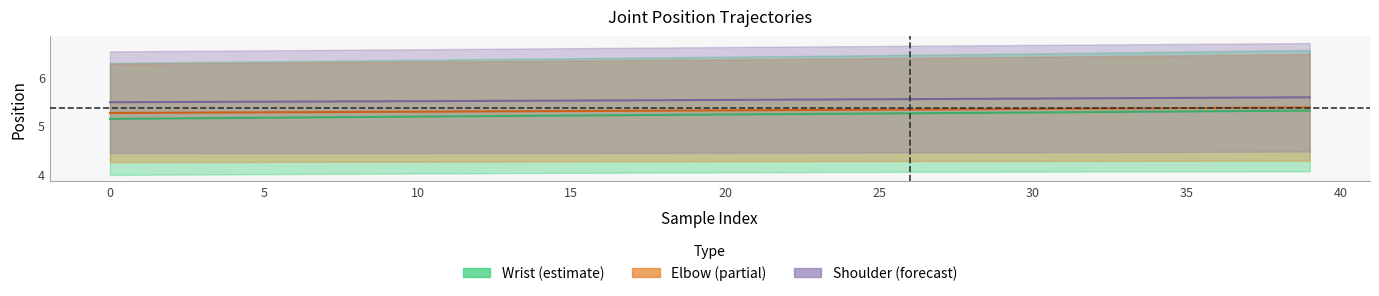

The elbow_x series shows 2.0 at 34. True or false?

False